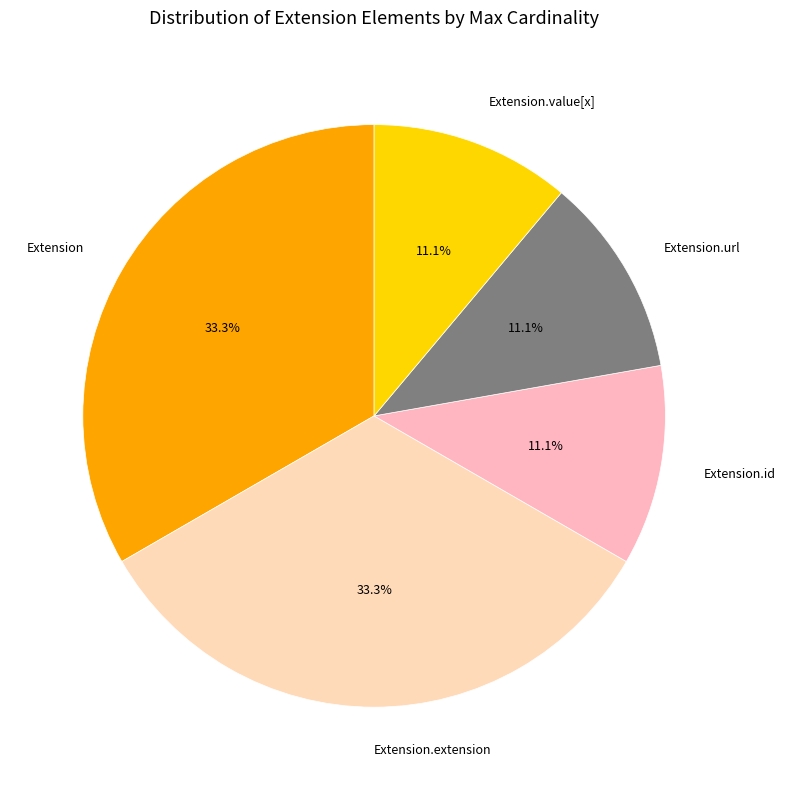

Do Extension.id and Extension.value[x] together represent more than half of the pie?

No